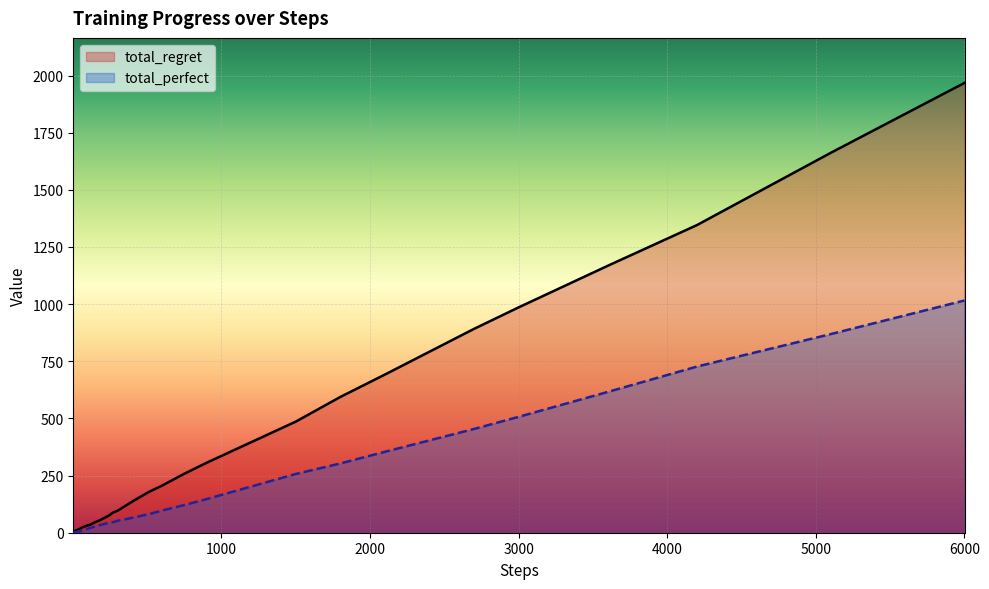

What are all the series names shown in the legend?

total_regret, total_perfect